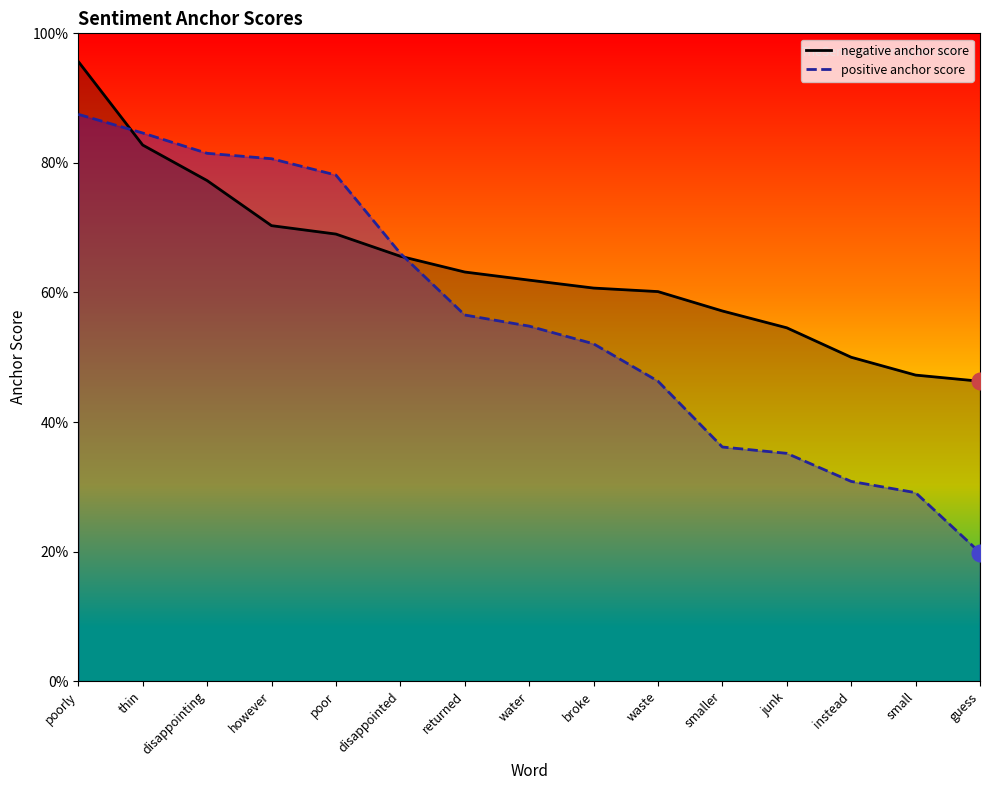

Which series has the largest total across all categories?

negative anchor score